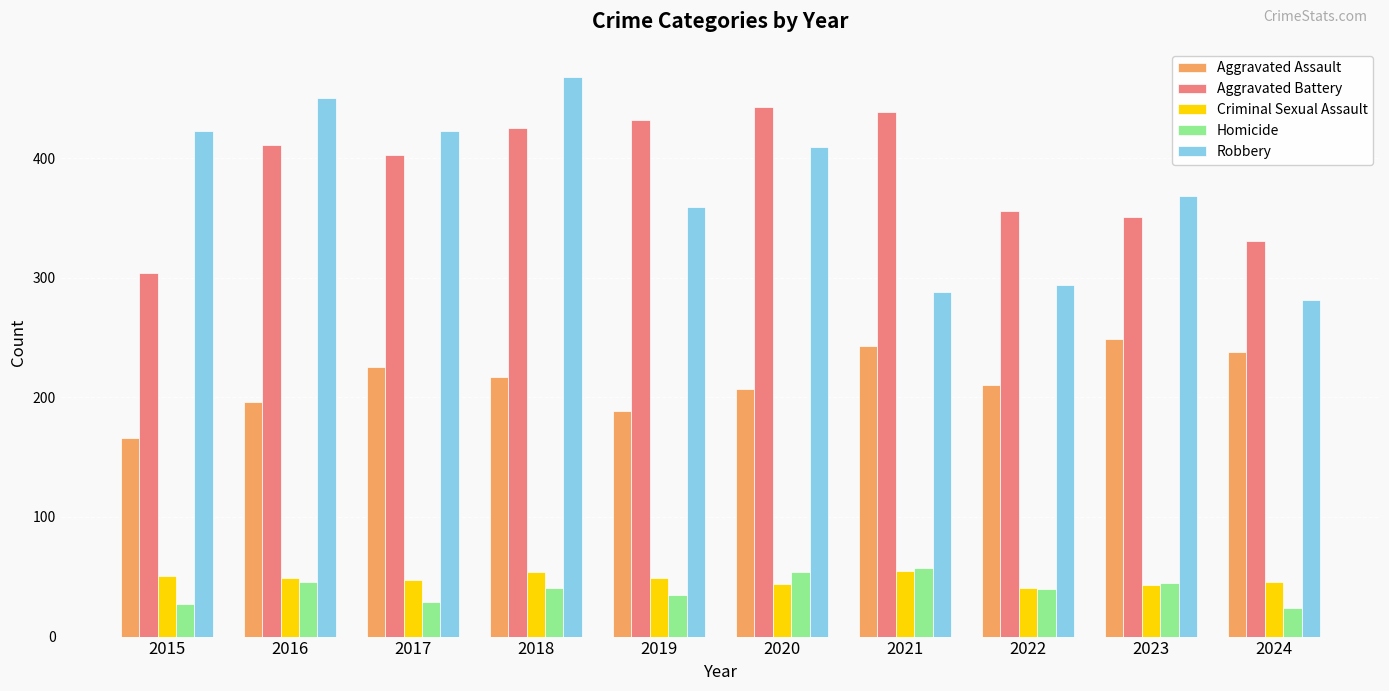

At which label does Aggravated Battery reach its minimum?

2015